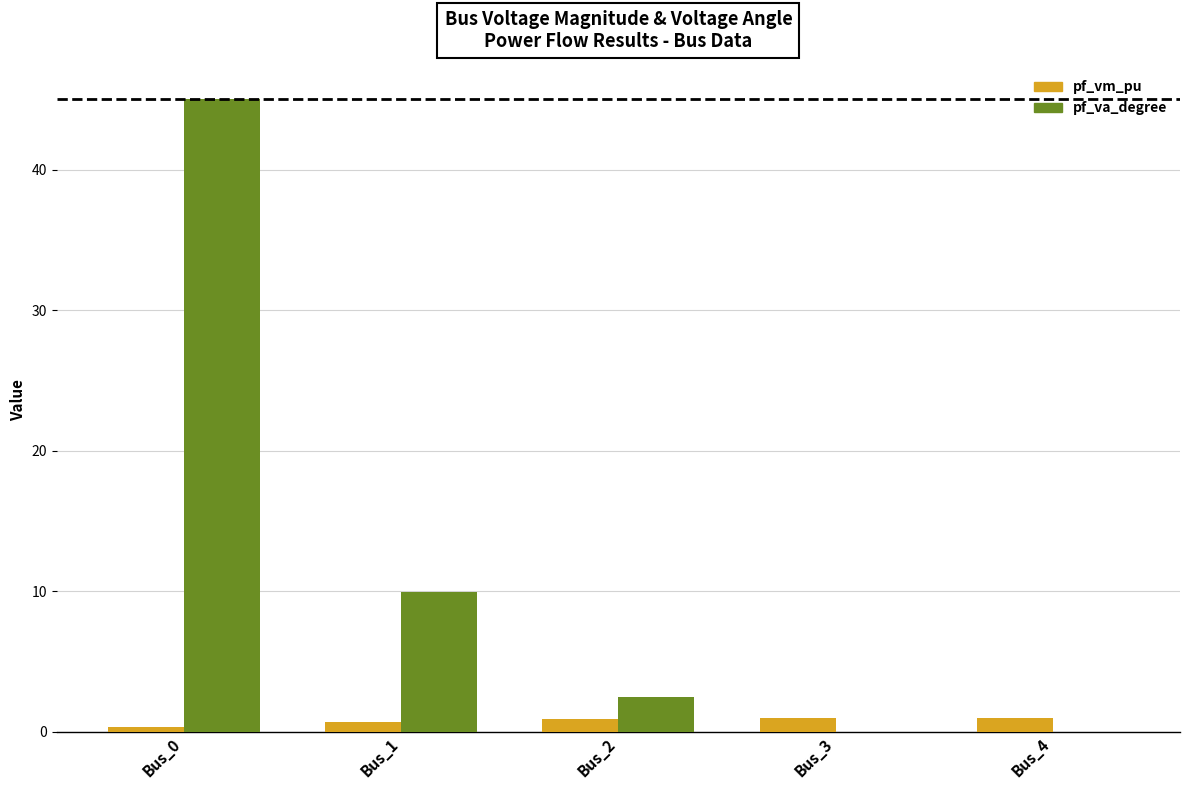

What is the sum of all pf_va_degree values?

57.4